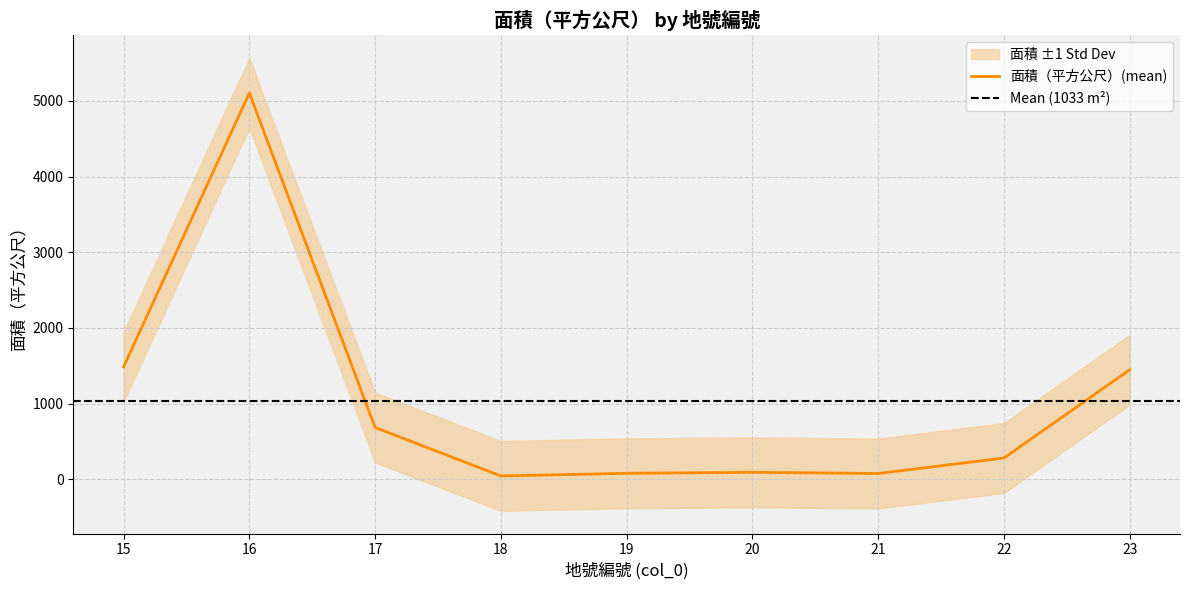

Reading left to right, transcribe all the data shown in this chart.

1486.0	5105.0	685.0	45.0	79.5	93.0	77.0	282.0	1448.0